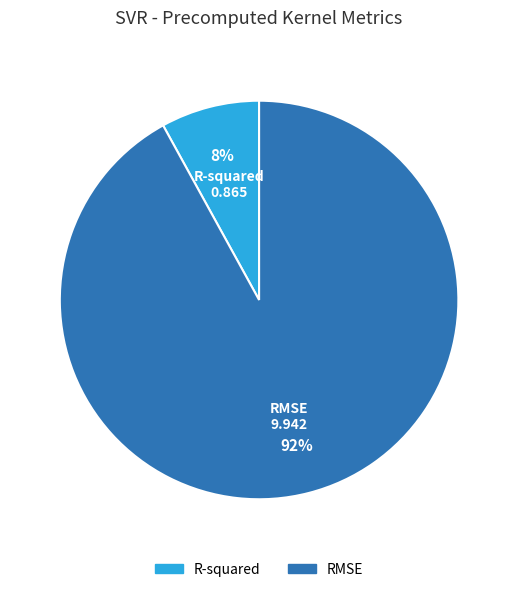

Rank the categories by value from highest to lowest.

RMSE, R-squared